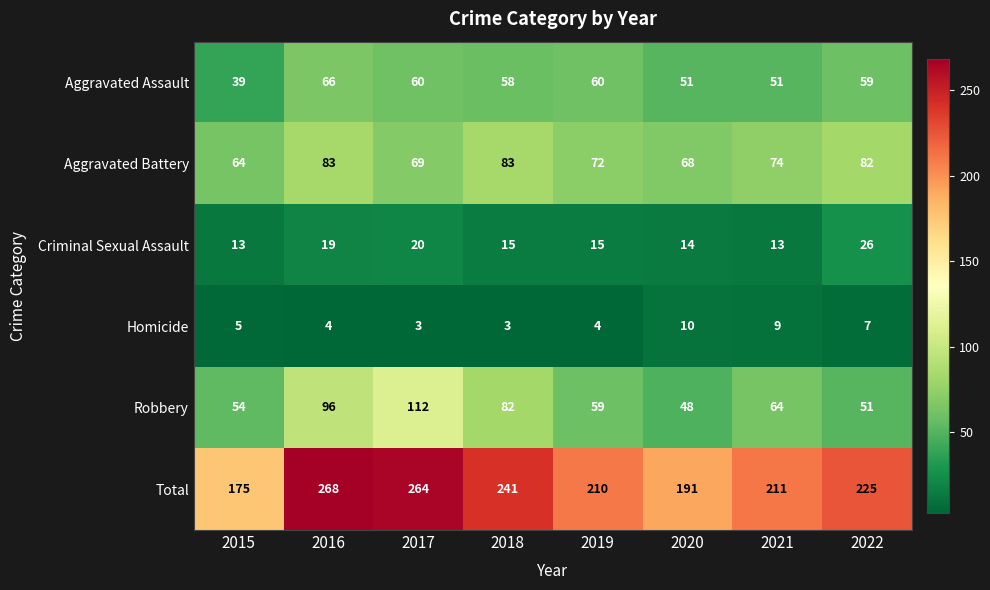

Which series changed the most between 2018 and 2019?

Total